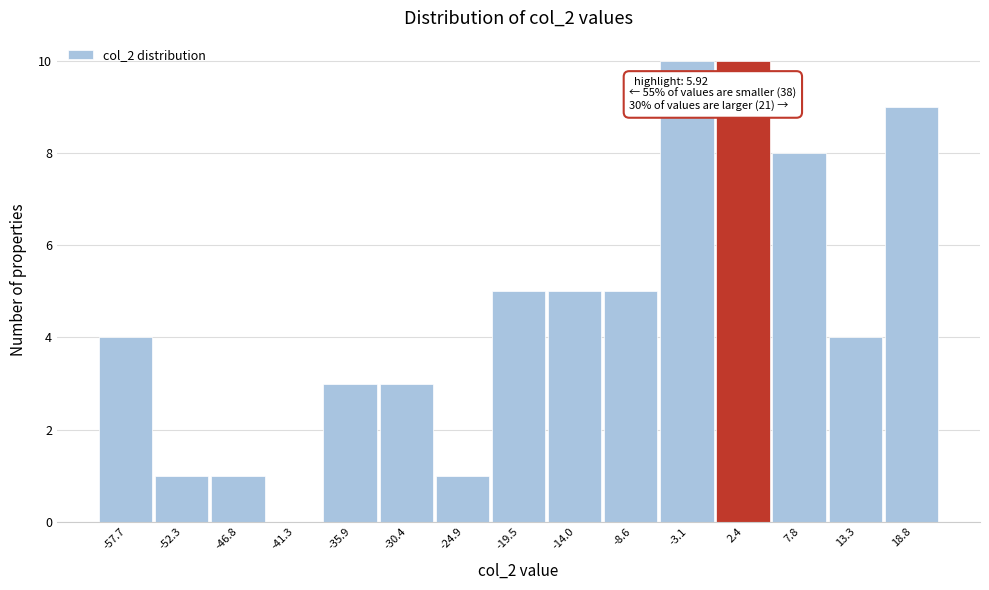

Reading left to right, extract all data points from this chart.

-57.7=4	-52.3=1	-46.8=1	-41.3=0	-35.9=3	-30.4=3	-24.9=1	-19.5=5	-14.0=5	-8.6=5	-3.1=10	2.4=10	7.8=8	13.3=4	18.8=9